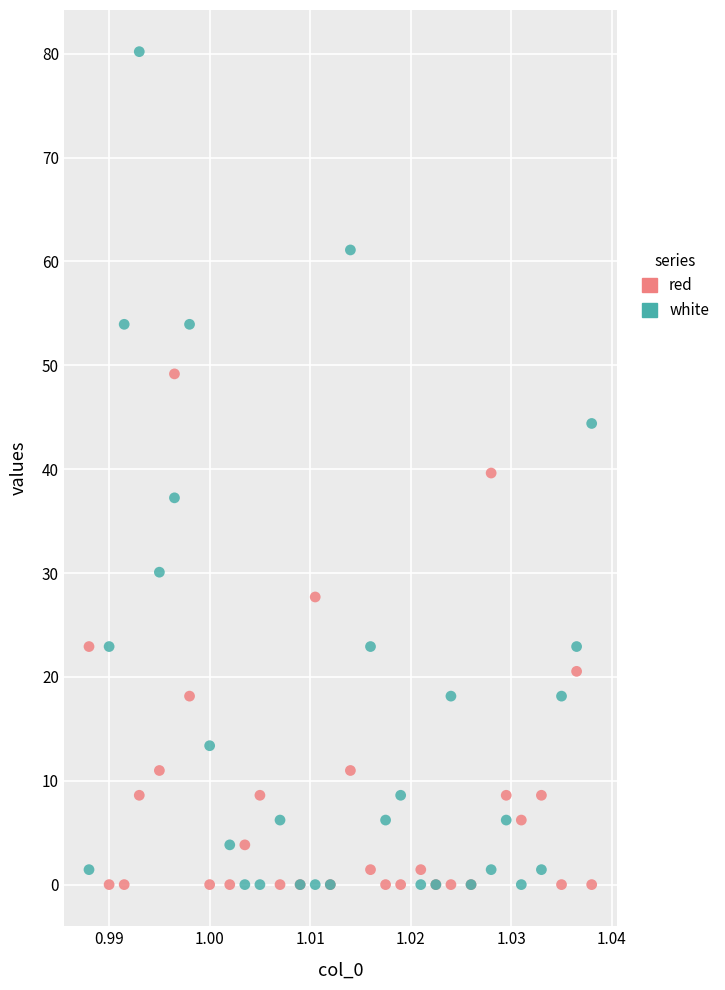

Which series reaches the maximum Y coordinate?

white